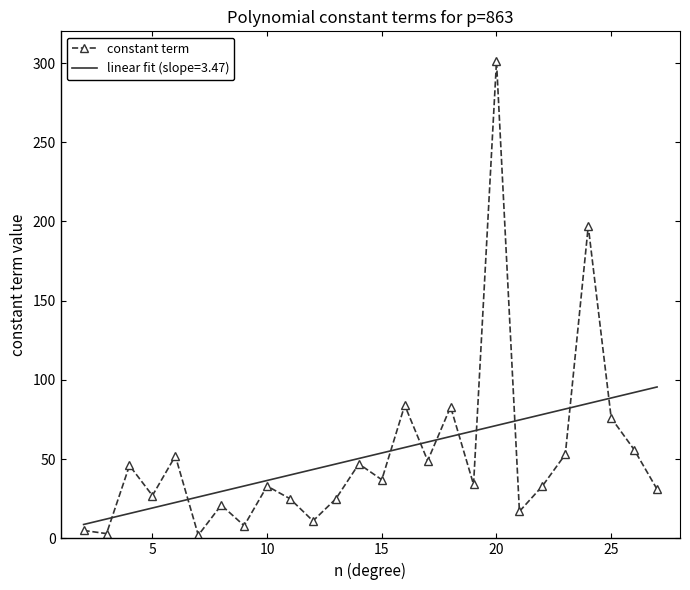

True or false: linear fit (slope=3.47) and constant term intersect in this chart.

True